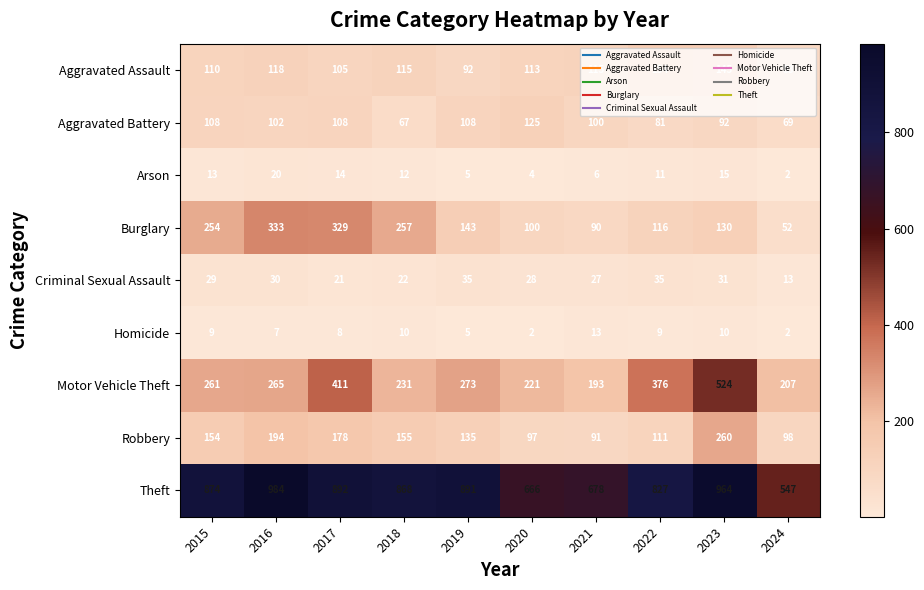

At which label does Burglary first exceed 143?

2015